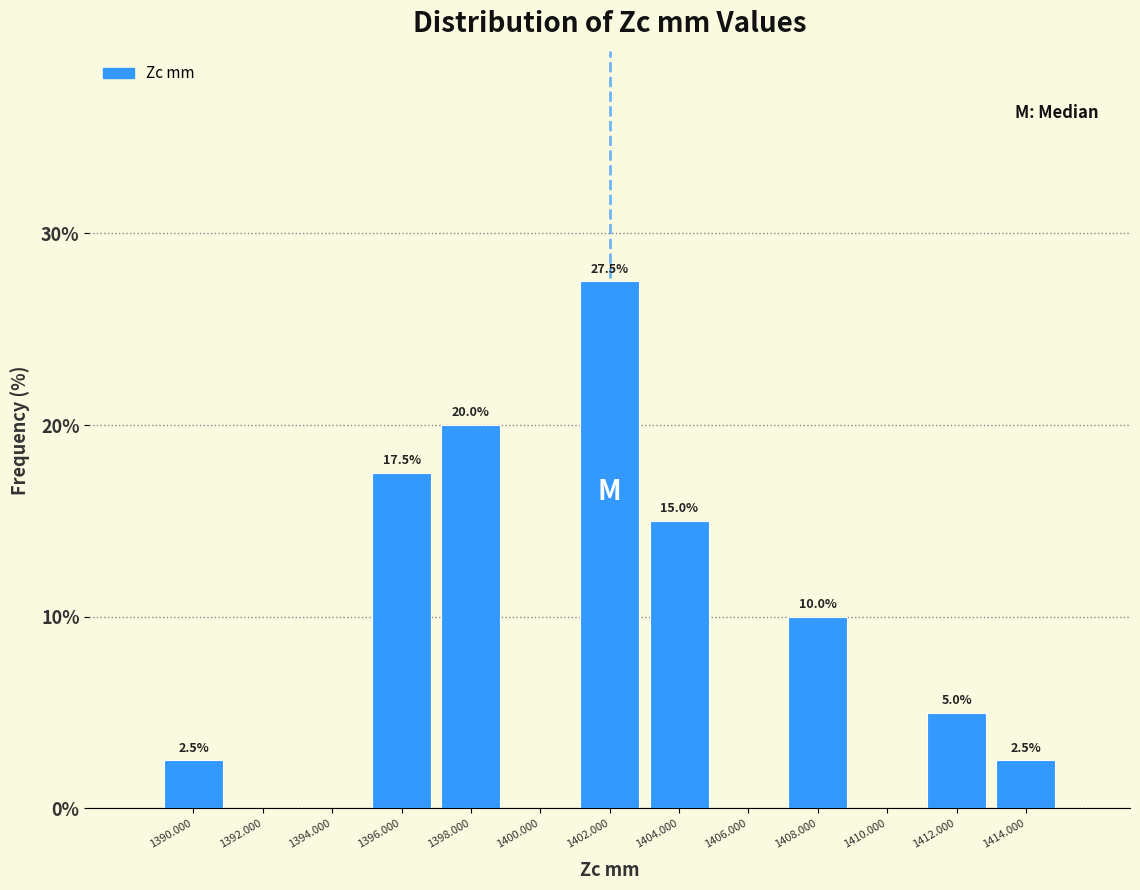

Which range on the x-axis has the tallest bar?

1401 to 1403